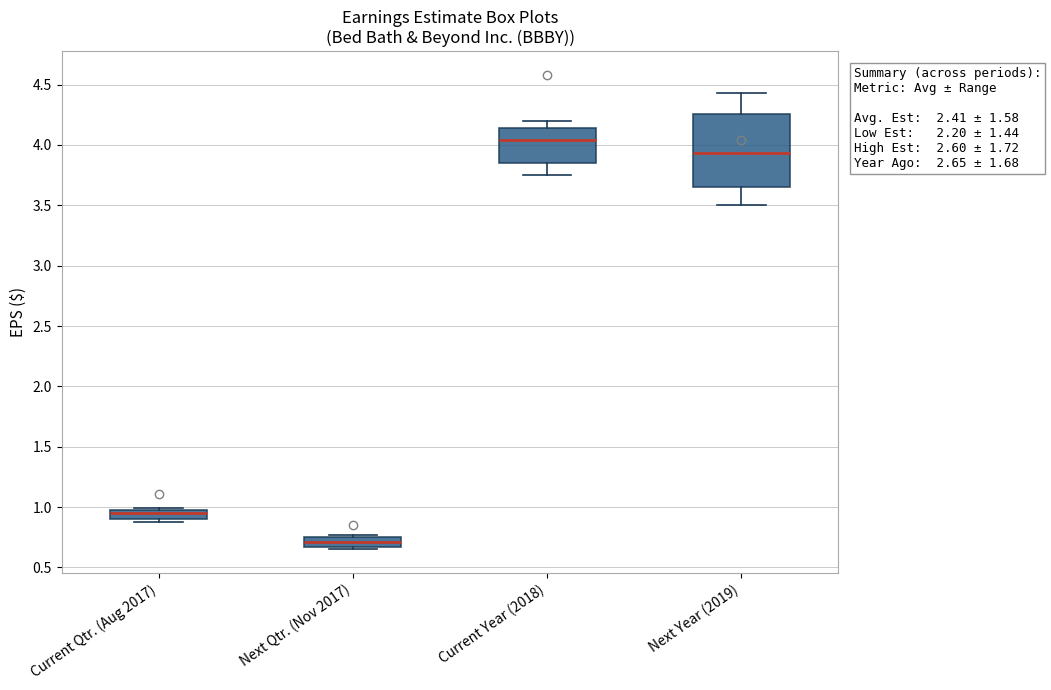

Which box is the tallest, from its lower edge to its upper edge?

Next Year (2019)